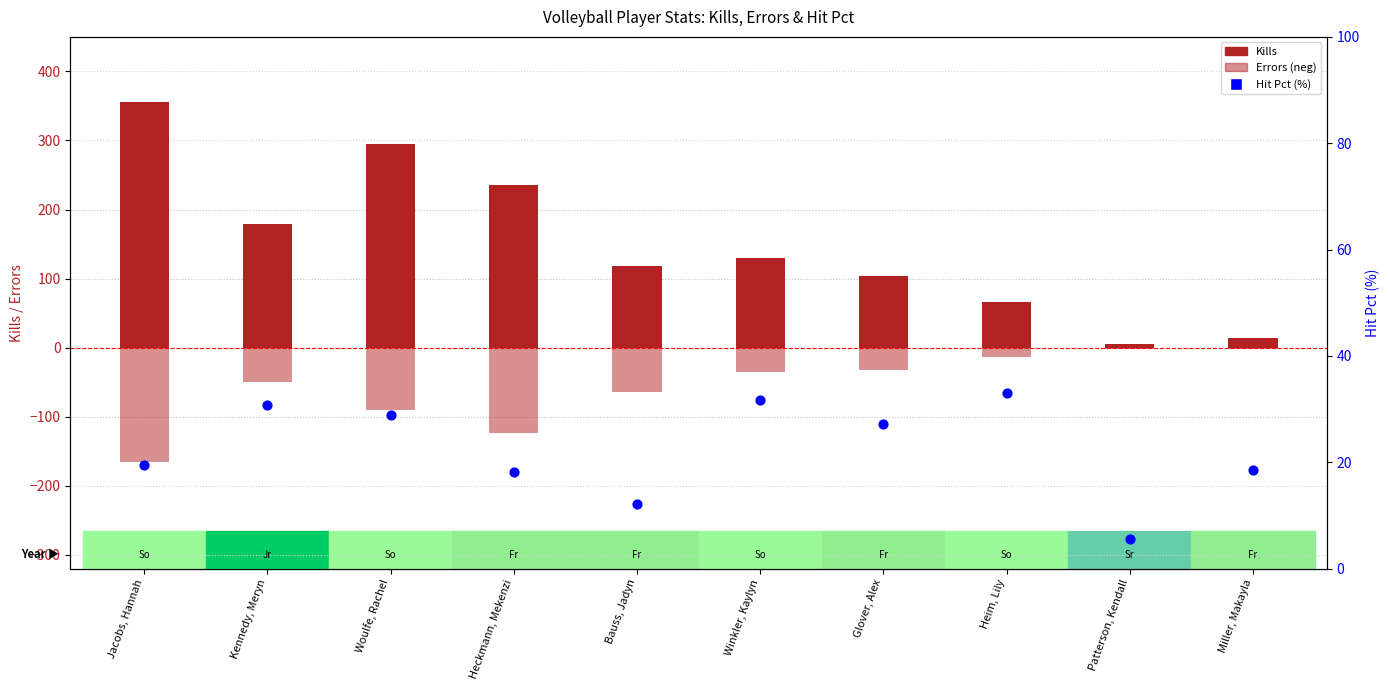

Which series has the largest total across all categories?

Kills